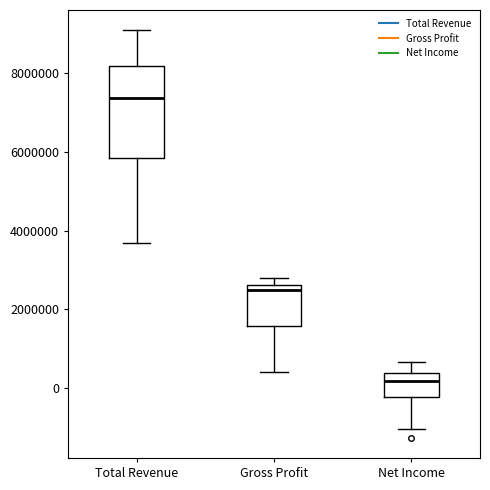

Reading left to right, read every box against the y-axis: the position of its median line, the range the box covers, and the ends of its whiskers. The values are not printed on the chart, so give them approximately, as read against the axis.

Total Revenue: median 7400000, box 5800000 to 8200000, whiskers 3600000 to 9000000
Gross Profit: median 2600000 (just below the box's upper edge), box 1600000 to 2600000, whiskers 400000 to 2800000
Net Income: median 200000, box -200000 to 400000, whiskers -1000000 to 600000